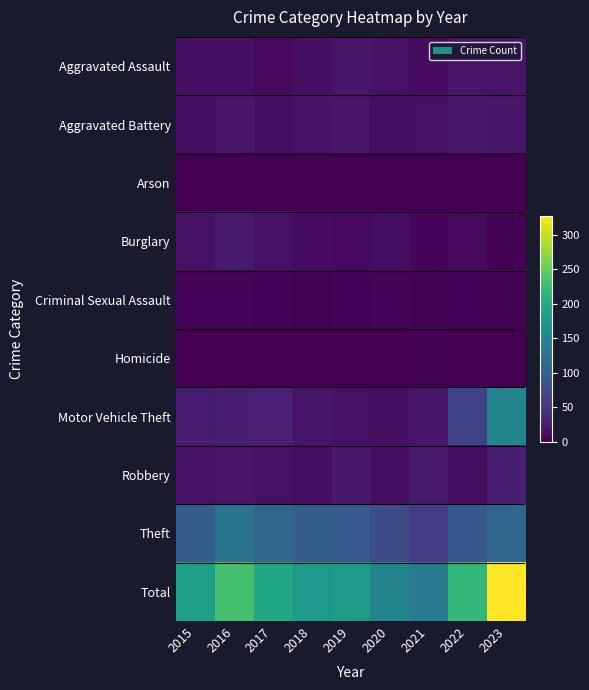

Which series has the largest range (max minus min)?

Total